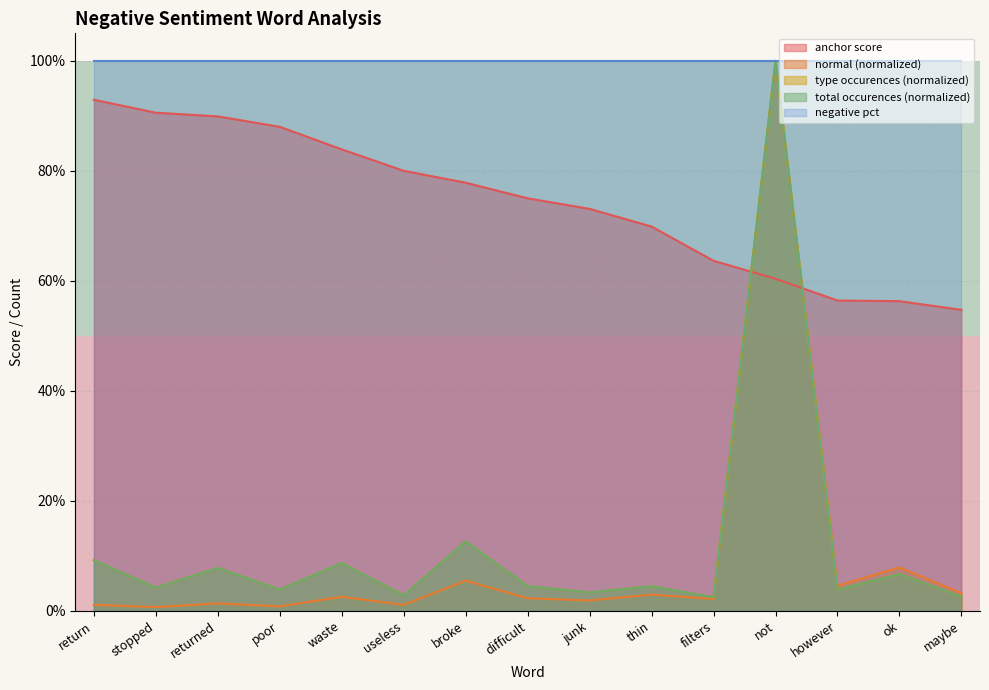

Does the chart display data point markers on the line(s)?

No